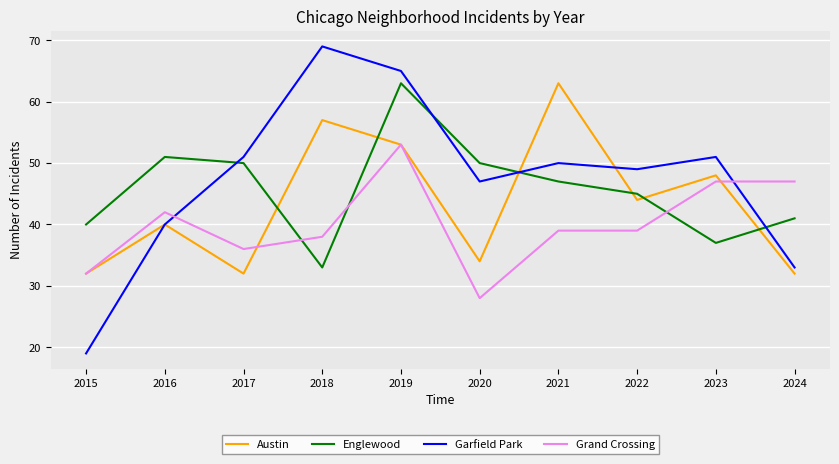

True or false: Garfield Park and Austin cross at least once.

True